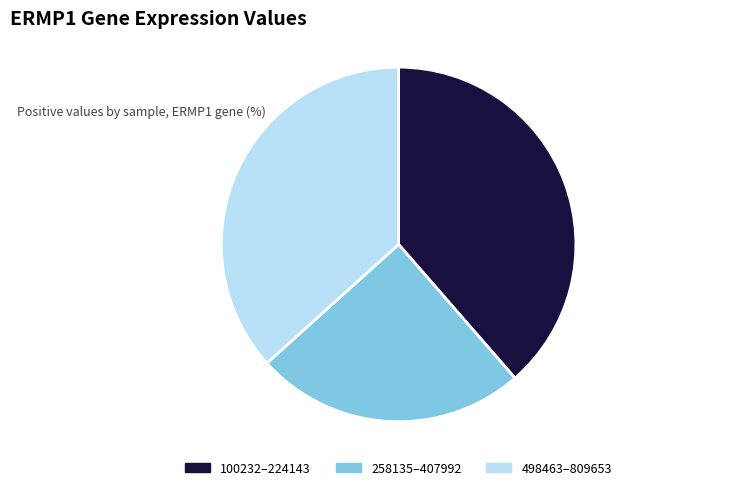

Which has a higher value, 258135–407992 or 498463–809653?

498463–809653